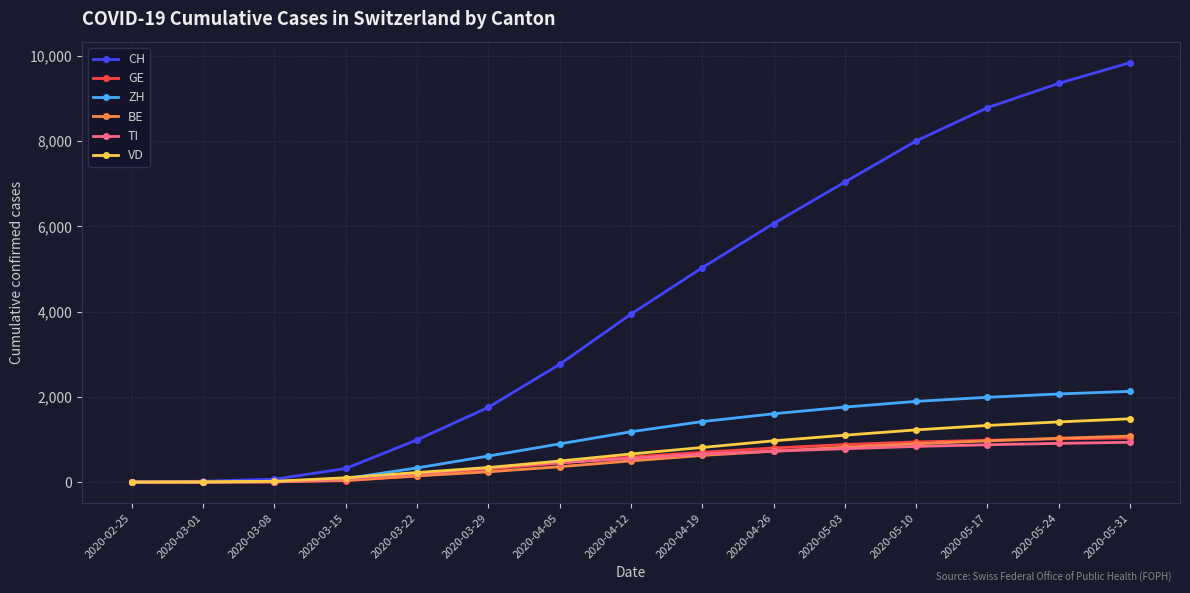

At which label is VD closest to 743?

2020-04-19